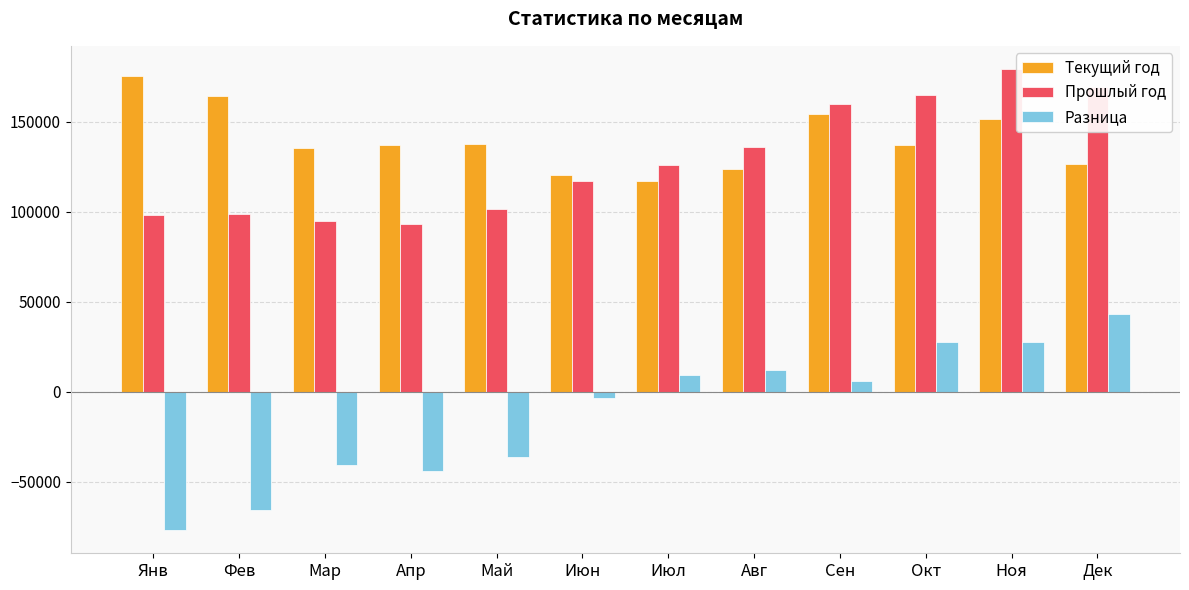

Is it true that Текущий год equals 28221 at Апр?

False